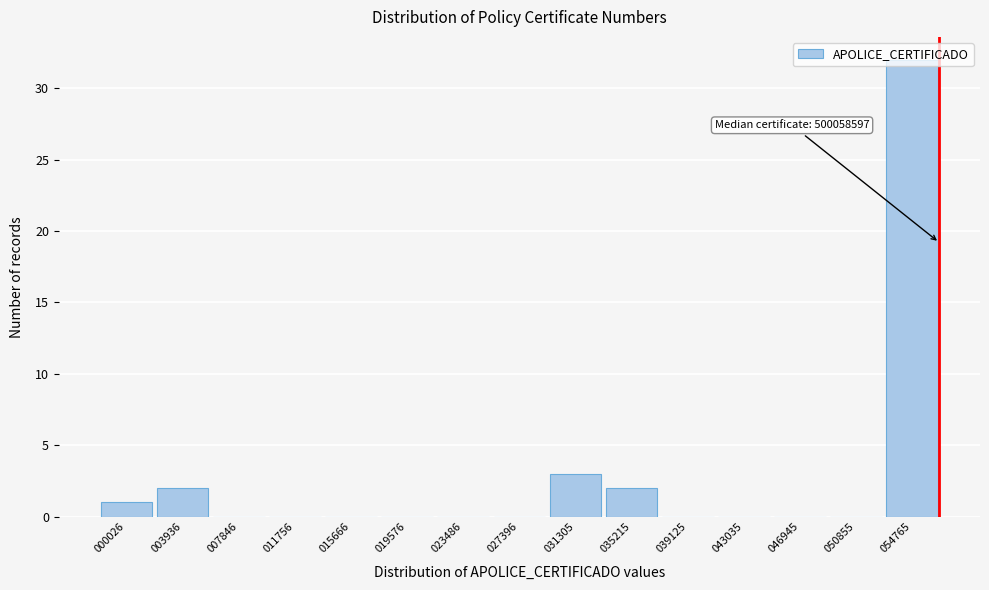

What is the greatest value displayed?

32